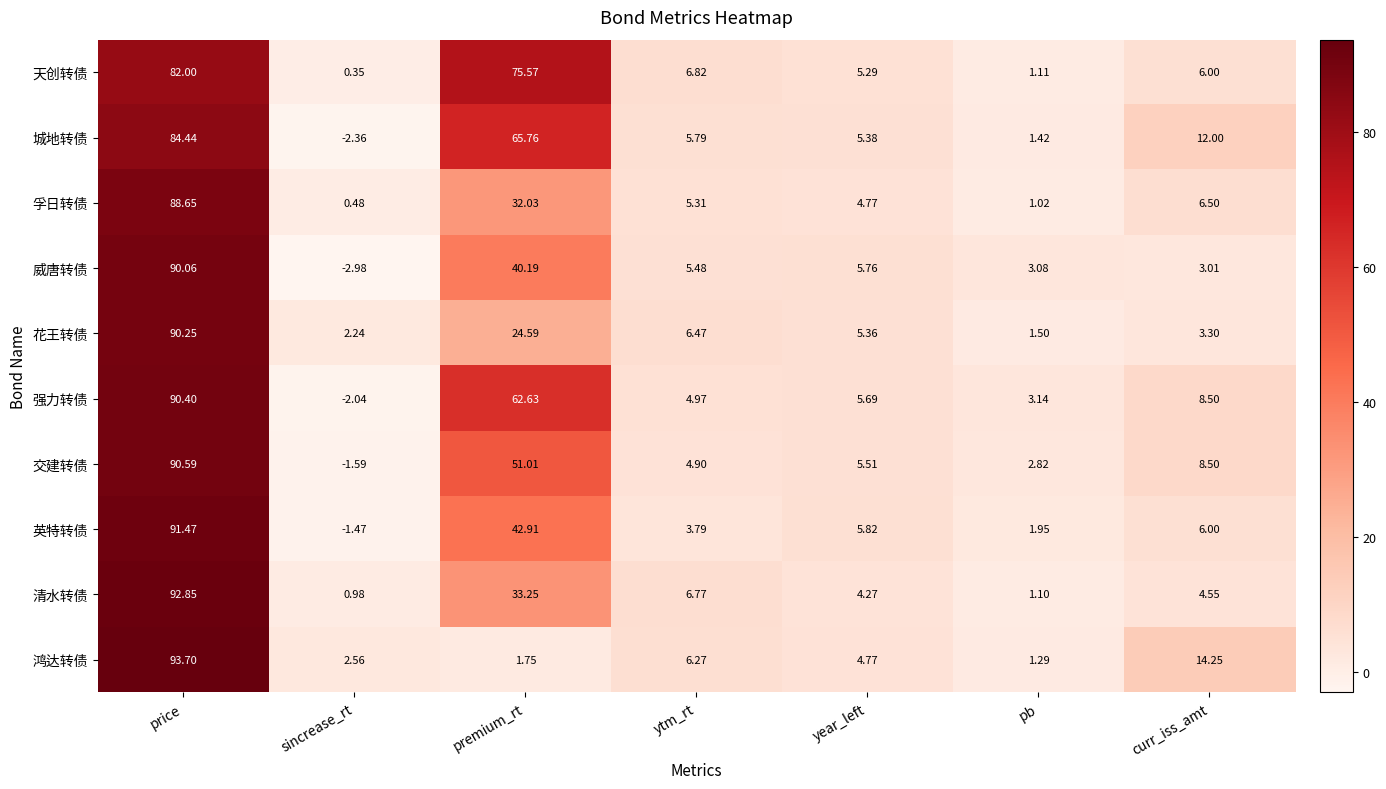

Which series has the largest total across all categories?

天创转债